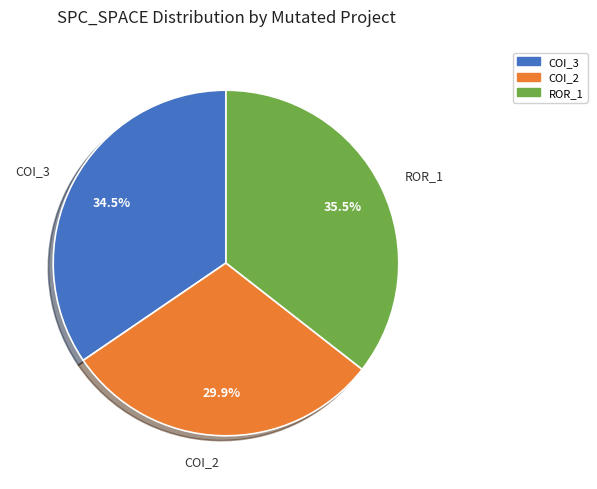

Combined, do ROR_1 and COI_2 account for over 50%?

Yes